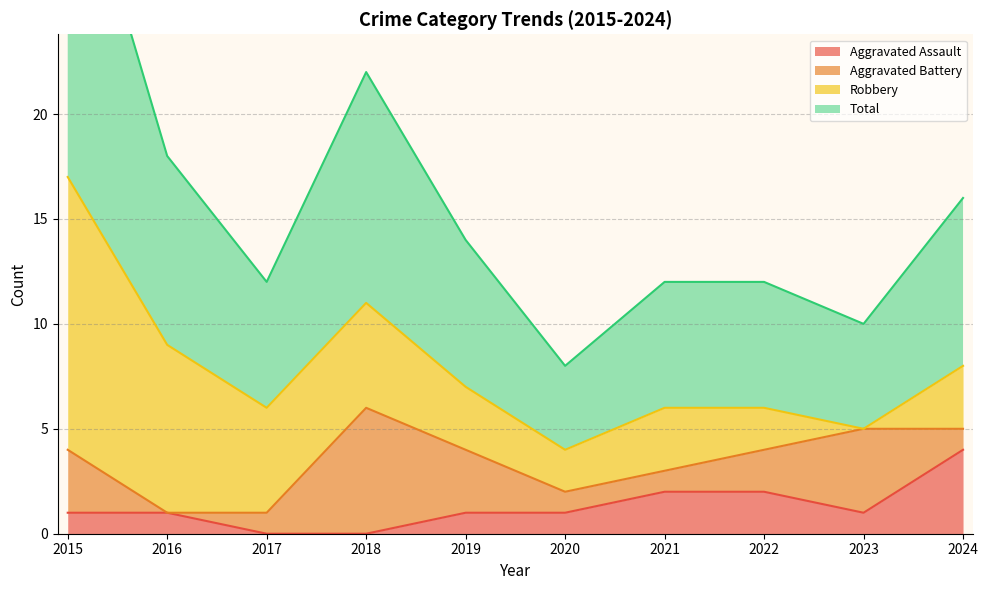

Which label corresponds to the smallest value in the chart?

2017